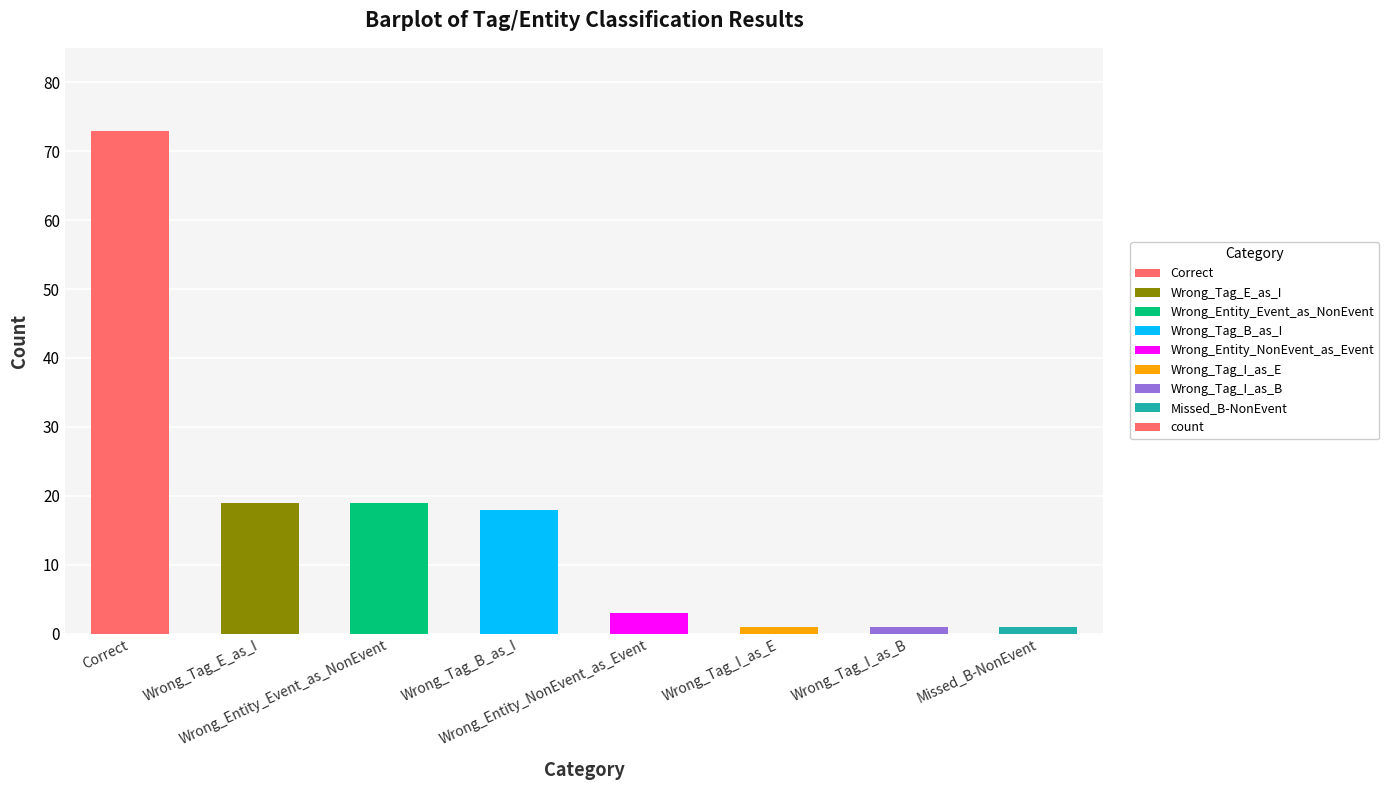

The chart shows a value of 5 at Wrong_Entity_Event_as_NonEvent. True or false?

False